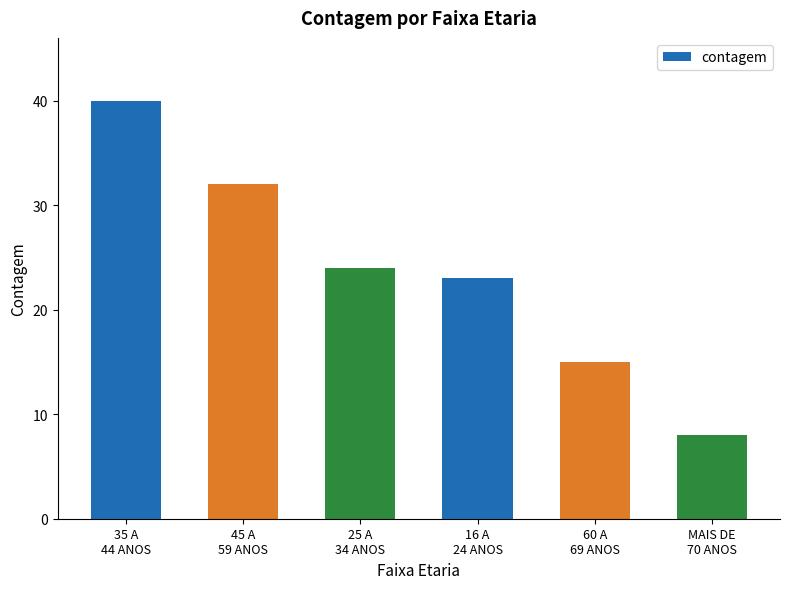

At which label does the data first exceed 24?

35 A
44 ANOS